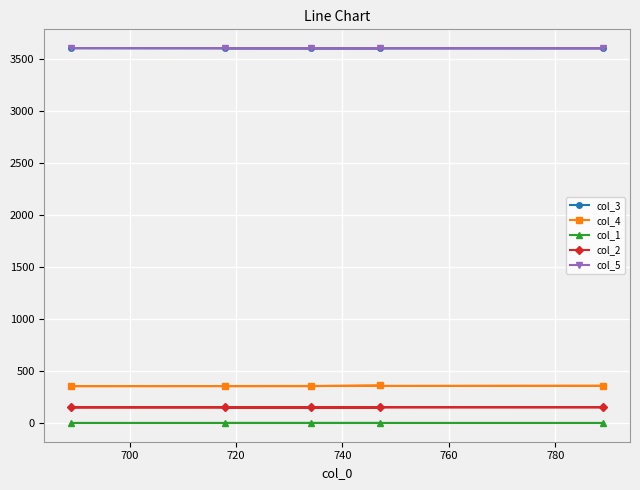

What are all the series names shown in the legend?

col_3, col_4, col_1, col_2, col_5